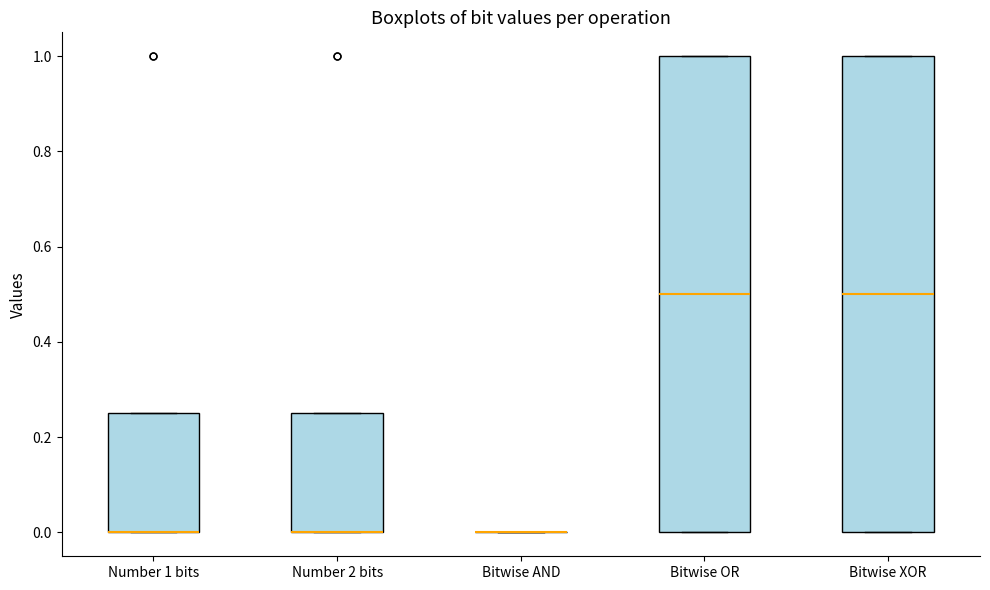

Reading left to right, transcribe this box plot: for each box, give where its median line is, the range the box spans, and where its two whiskers end, as read against the y-axis. The values are not printed on the chart, so give them approximately, as read against the axis.

Number 1 bits: median 0.00 (drawn on the box's lower edge), box 0.00 to 0.26, whiskers 0.00 to 0.26
Number 2 bits: median 0.00 (drawn on the box's lower edge), box 0.00 to 0.26, whiskers 0.00 to 0.26
Bitwise AND: box collapsed to a line at 0.00, whiskers 0.00 to 0.00
Bitwise OR: median 0.50, box 0.00 to 1.00, whiskers 0.00 to 1.00
Bitwise XOR: median 0.50, box 0.00 to 1.00, whiskers 0.00 to 1.00